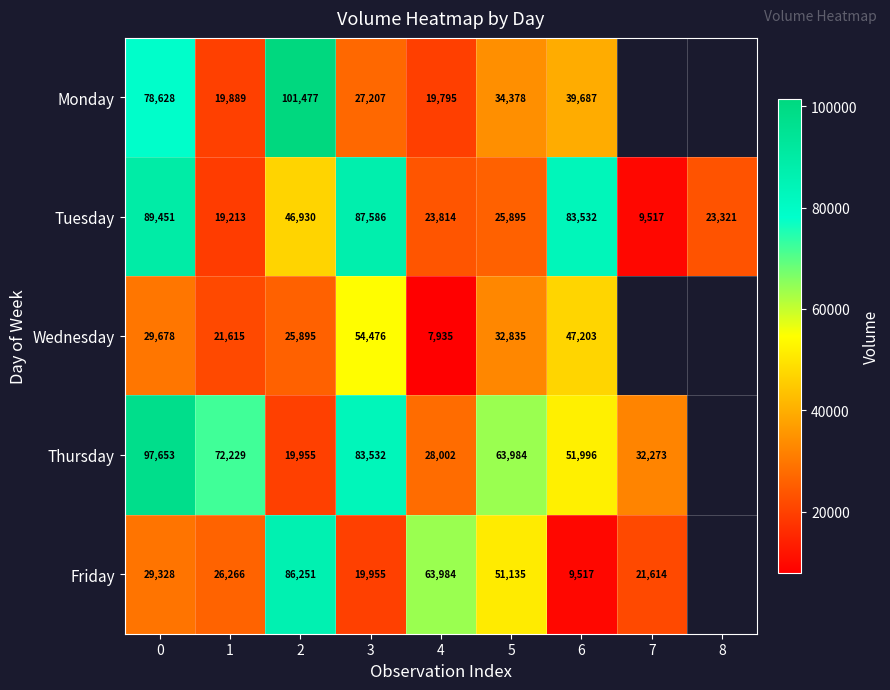

The Friday series shows 13772.2 at 6. True or false?

False